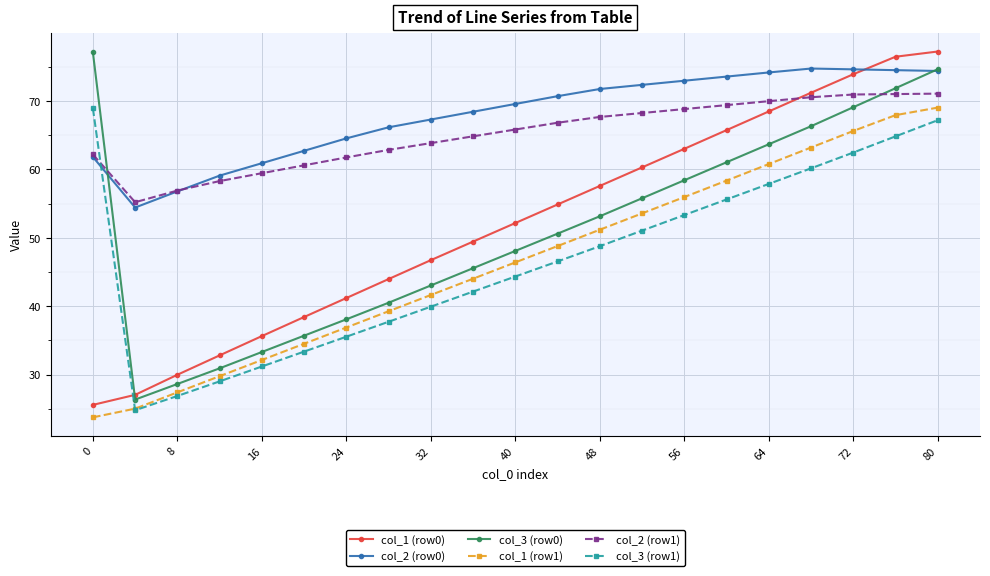

Which series has the largest total across all categories?

col_2 (row0)